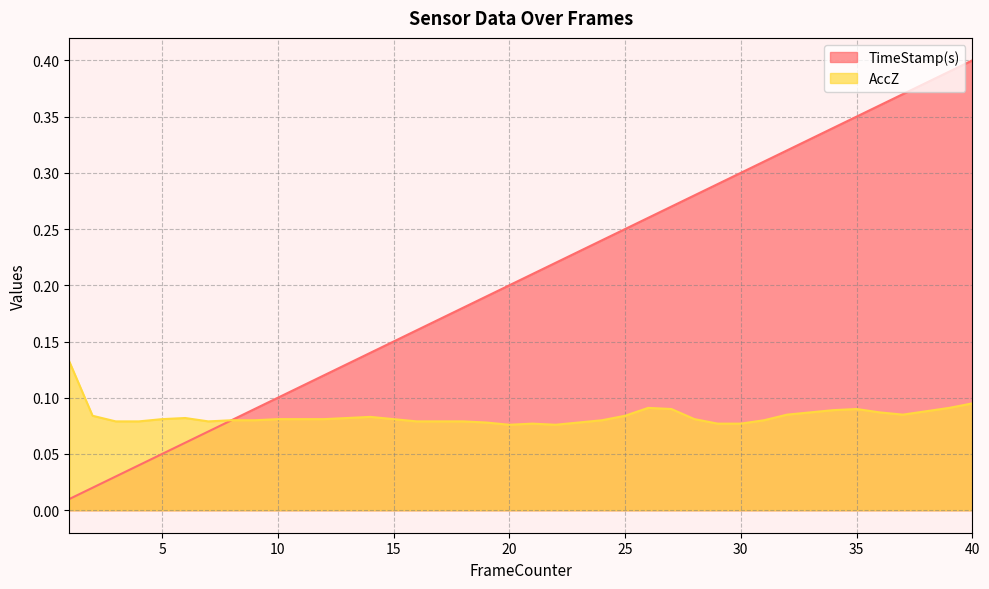

What is the sum of all AccZ values?

3.3